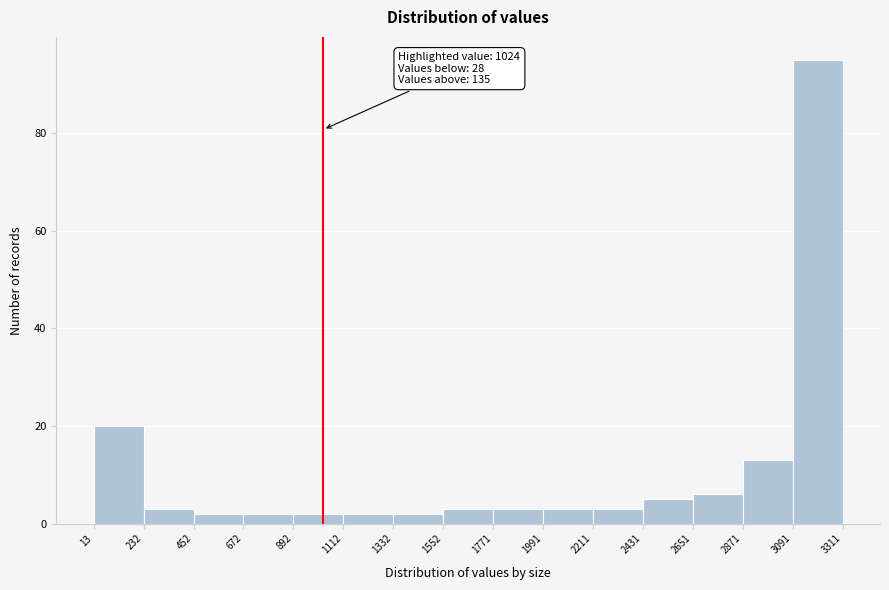

Over which range of the x-axis is the bar tallest?

3091 to 3311